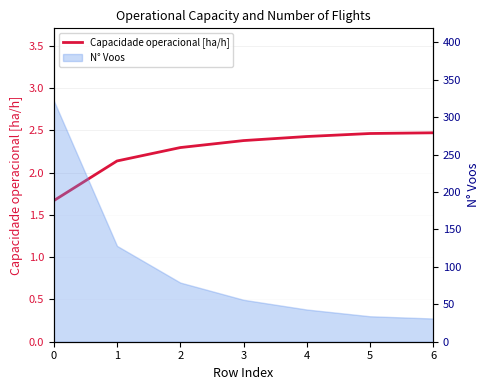

Between 6 and 3, which is larger?

6